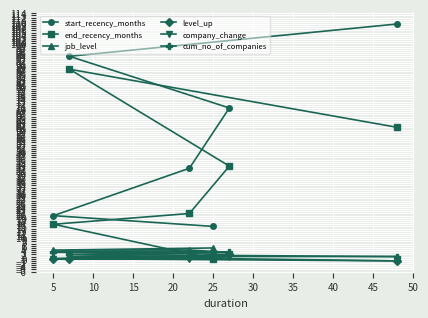

Is it true that company_change equals 0 at 25?

True